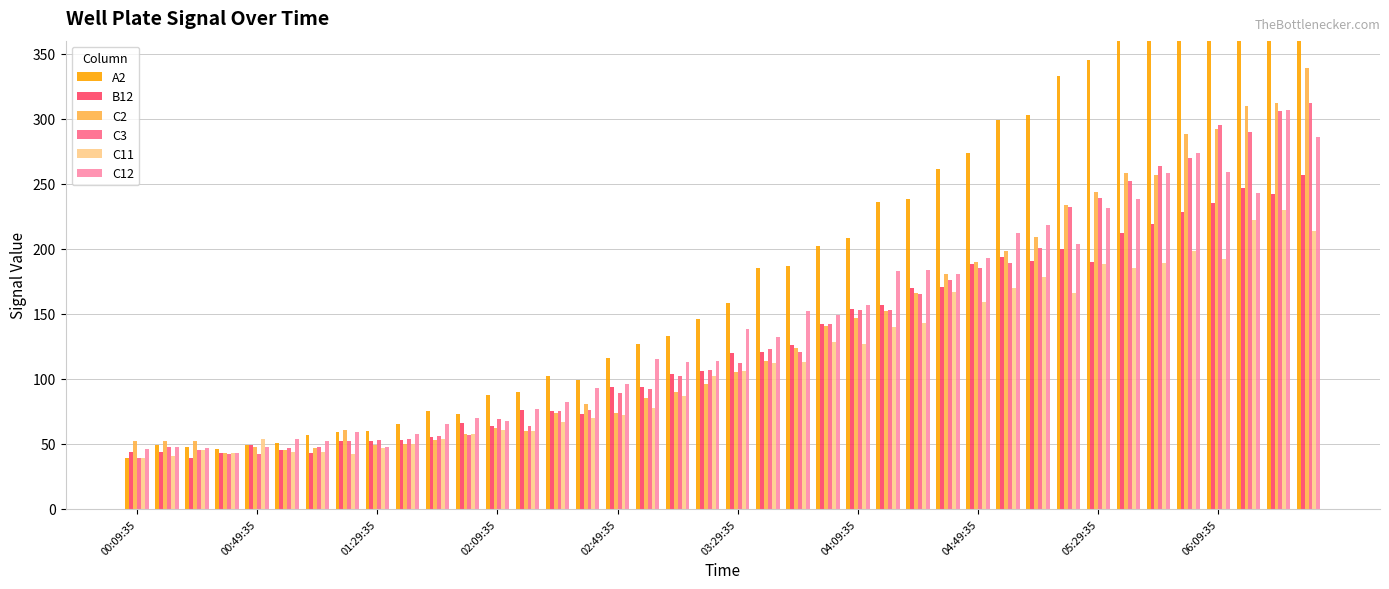

What is the difference between the maximum and minimum values in the B12 series?

218